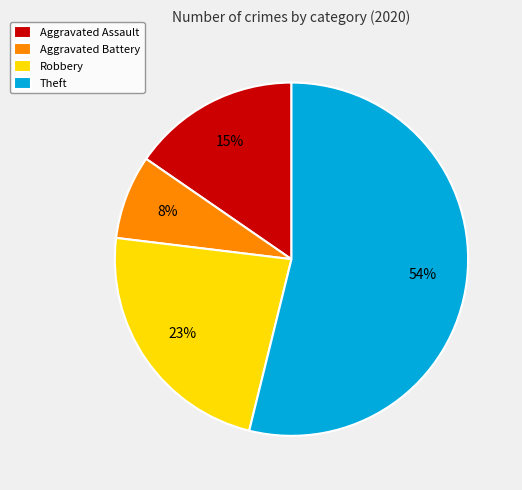

True or false: Aggravated Assault accounts for 15% of the total.

True